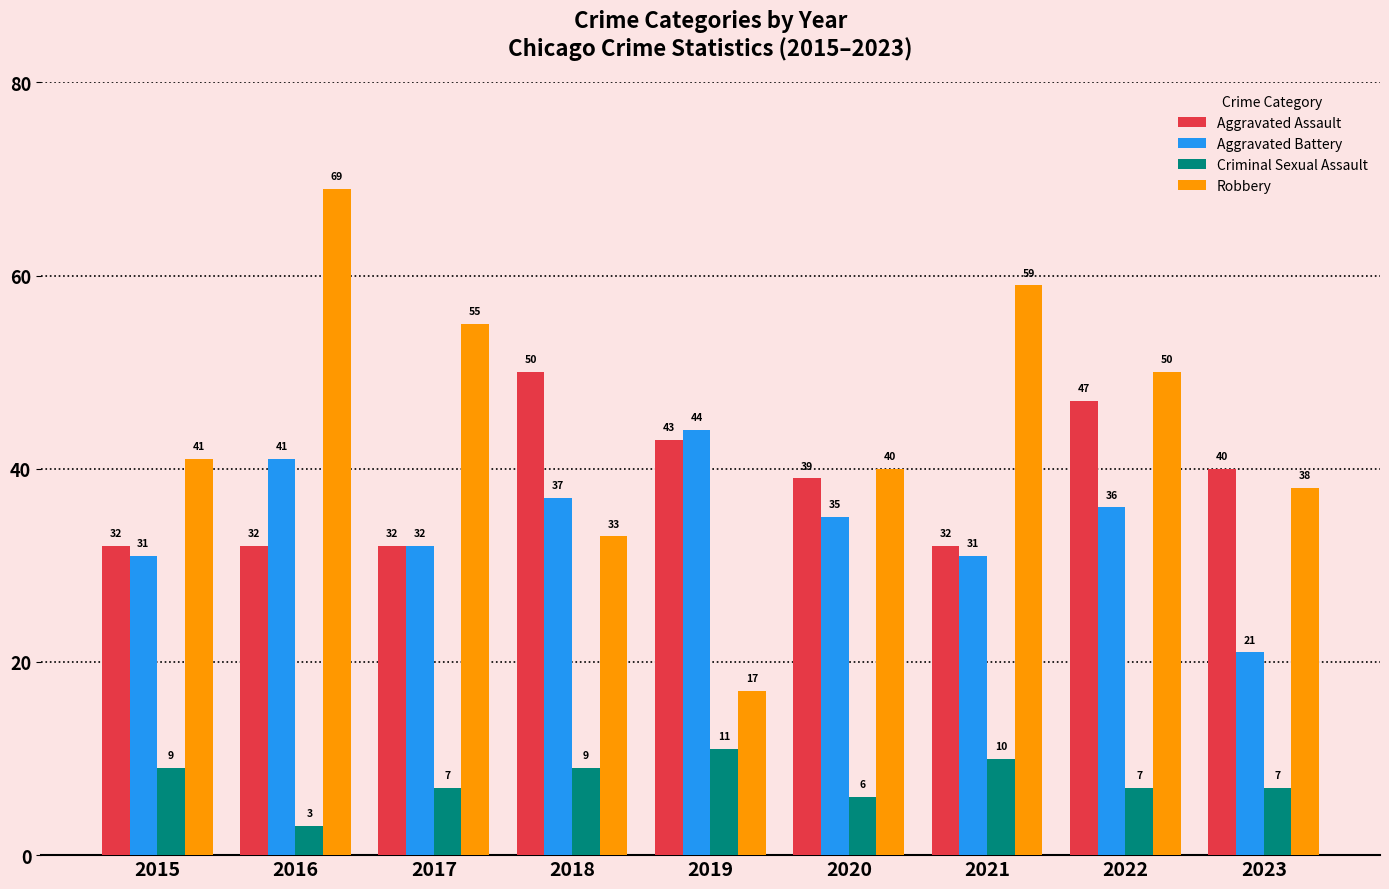

What is the difference between the maximum and minimum values in the Aggravated Battery series?

23